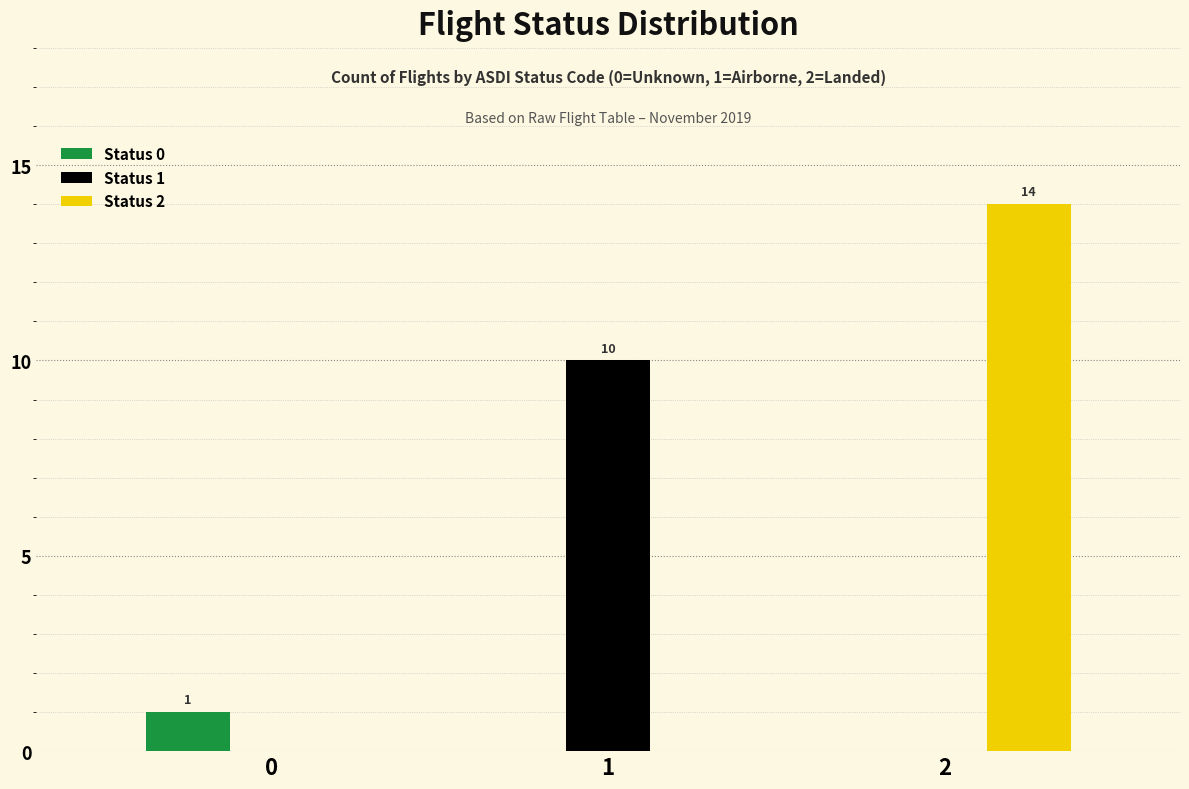

What is the average value of the Status 2 series?

5